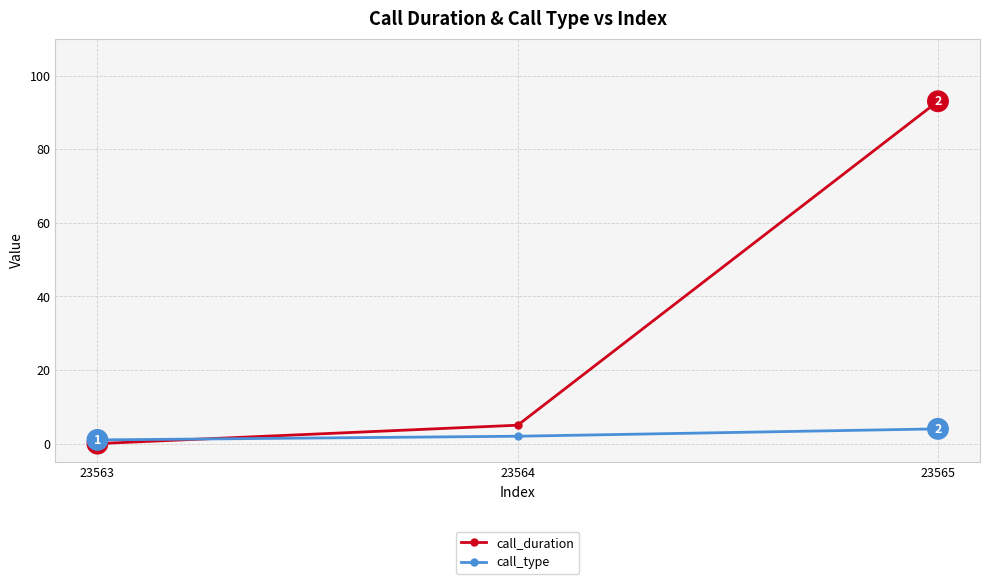

How many lines are shown in the chart?

2